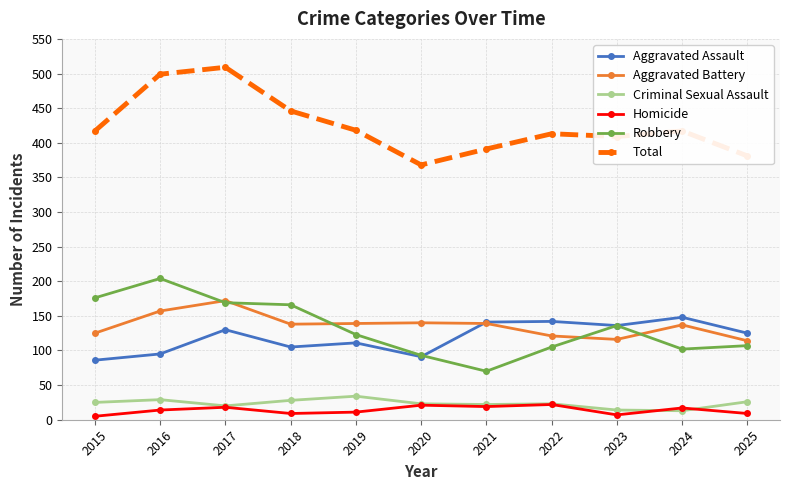

How many data points in Robbery are less than 123?

5